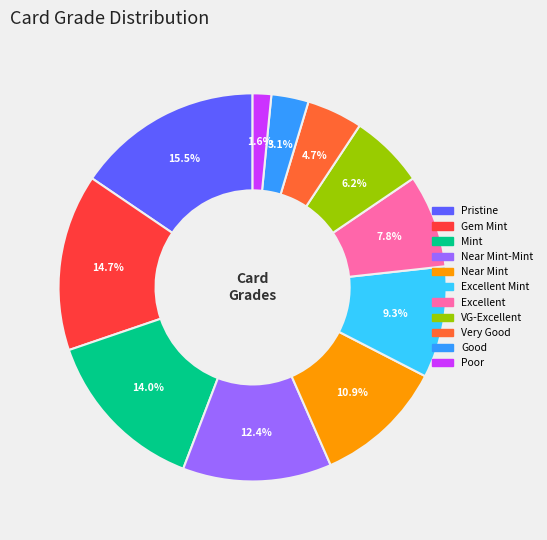

Is there a majority slice in this chart?

No